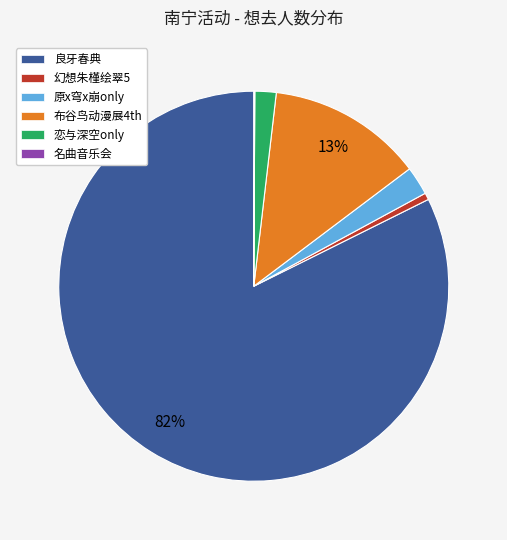

What is the largest slice in the pie chart?

良牙春典